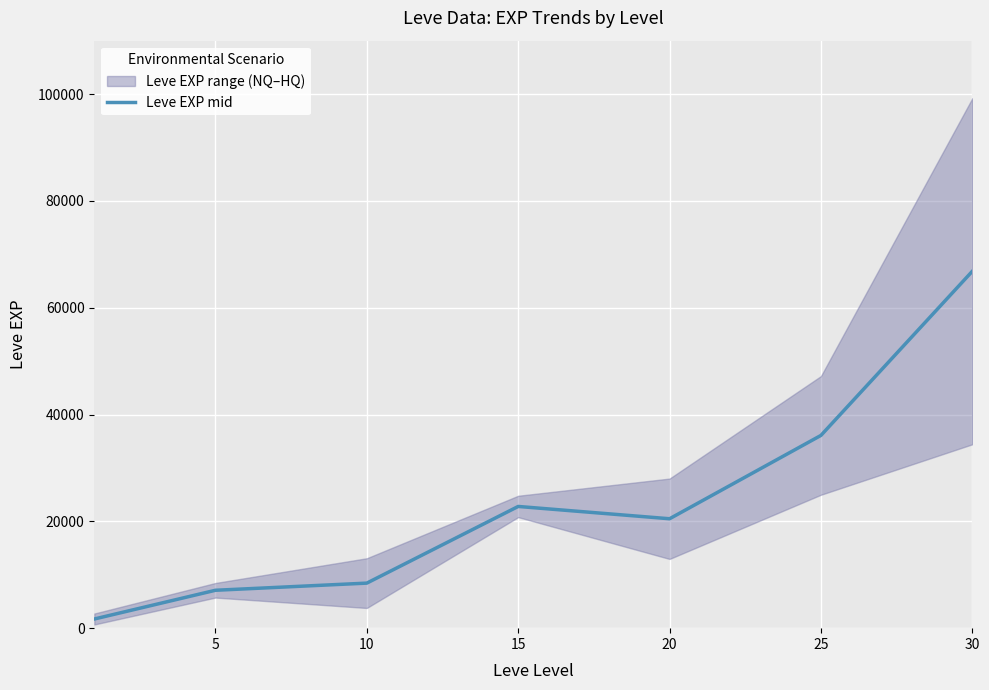

What is the greatest value displayed?

66825